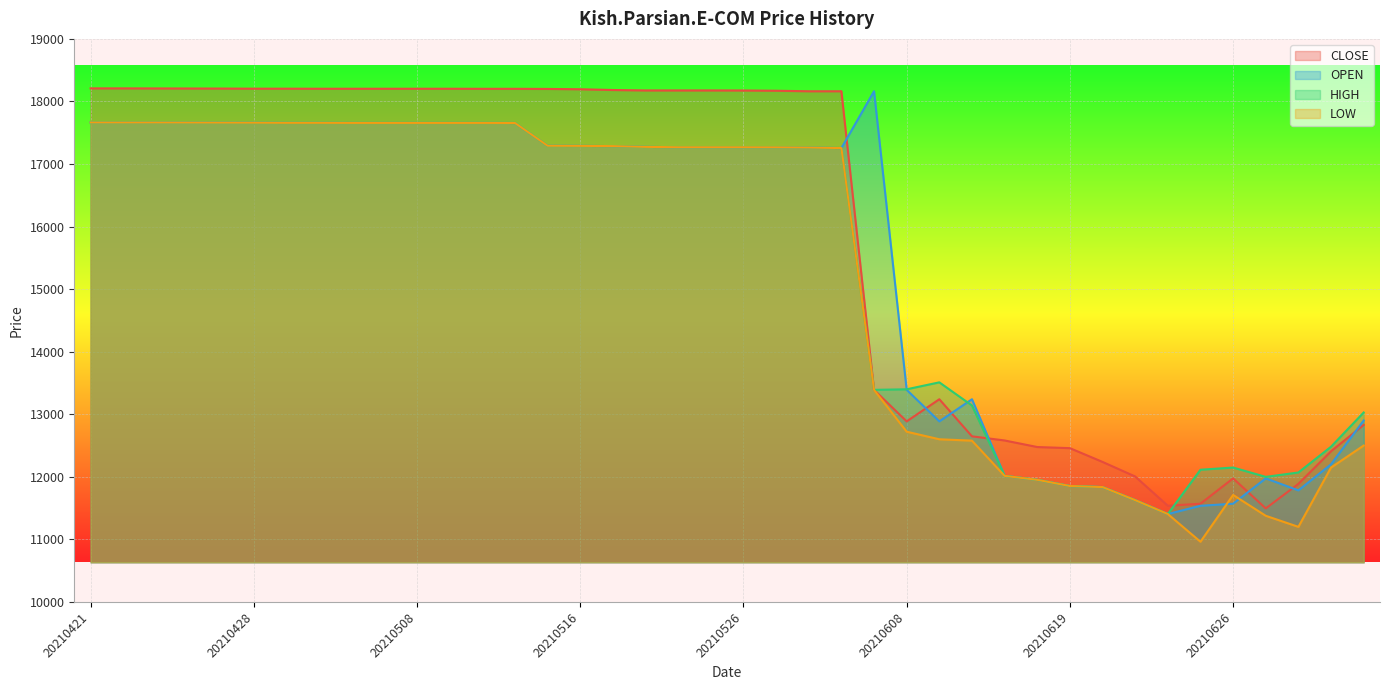

Reading left to right, extract all data points from this chart.

CLOSE: 18209	18209	18208	18207	18206	18204	18204	18203	18203	18203	18203	18203	18202	18202	18200	18195	18183	18176	18176	18176	18175	18171	18163	18163	13390	12886	13240	12647	12581	12476	12458	12238	12005	11537	11570	11975	11495	11887	12408	12830
OPEN: 17664	17663	17663	17662	17661	17660	17658	17658	17657	17657	17657	17657	17657	17656	17292	17290	17286	17274	17268	17268	17268	17267	17263	17255	18163	13390	12886	13240	12015	11952	11853	11836	11627	11405	11537	11570	11975	11783	12200	12900
HIGH: 17664	17663	17663	17662	17661	17660	17658	17658	17657	17657	17657	17657	17657	17656	17292	17290	17286	17274	17268	17268	17268	17267	17263	17255	13390	13399	13510	13140	12015	11952	11853	11836	11627	11405	12113	12148	11999	12069	12481	13028
LOW: 17664	17663	17663	17662	17661	17660	17658	17658	17657	17657	17657	17657	17657	17656	17292	17290	17286	17274	17268	17268	17268	17267	17263	17255	13390	12721	12600	12578	12015	11952	11853	11836	11627	11405	10962	11710	11377	11200	12148	12500